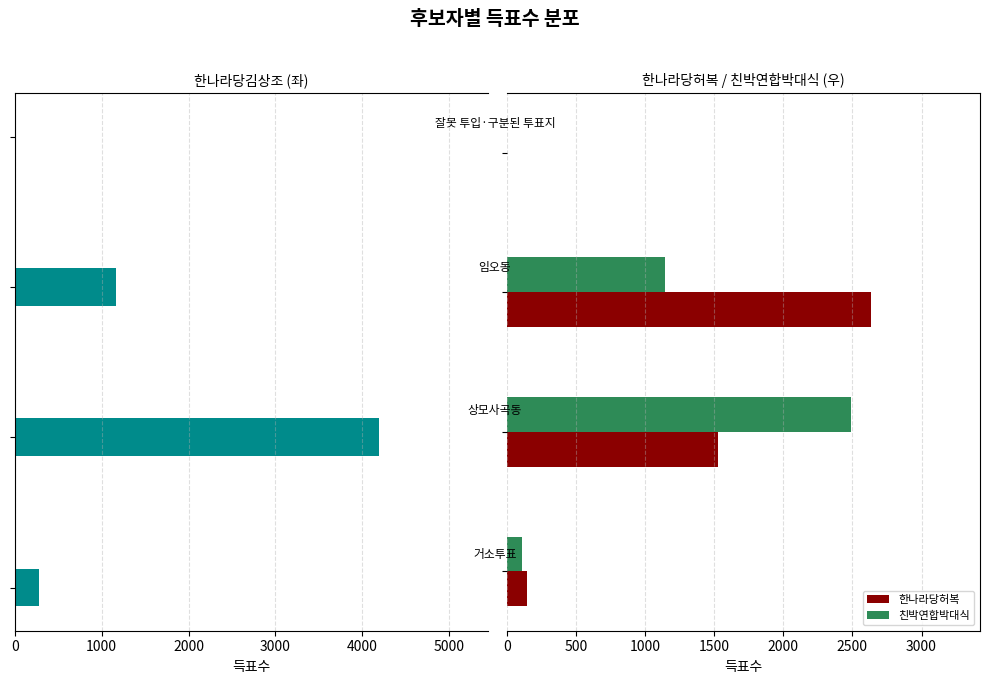

What is the maximum value for 한나라당허복?

2633